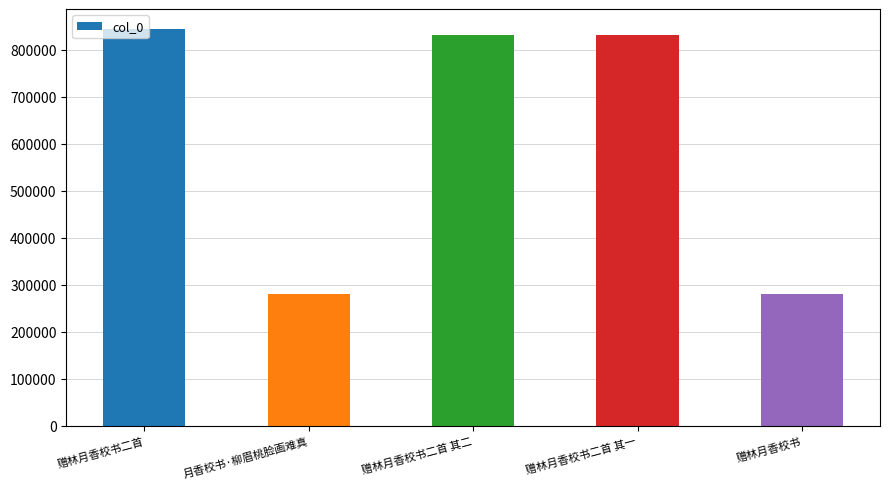

Is it true that the value at 赠林月香校书二首 其一 is 831539?

True